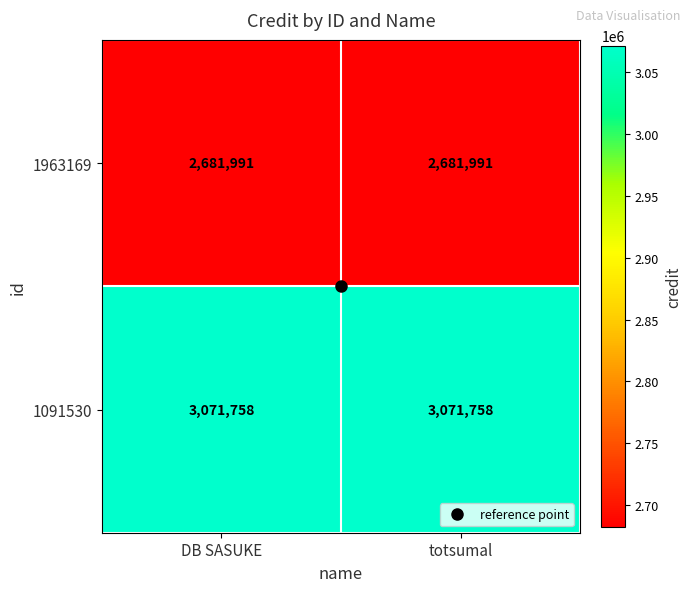

What is the average value of the 1963169 series?

2681991